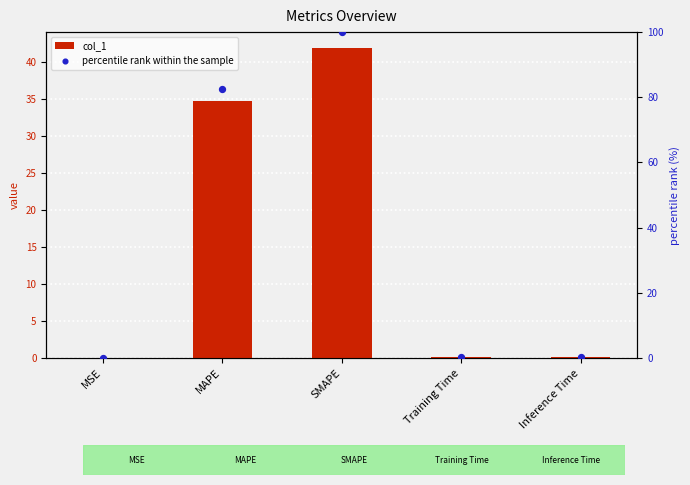

Is the value of percentile rank within the sample at MSE greater than the value of col_1 at MSE?

Yes